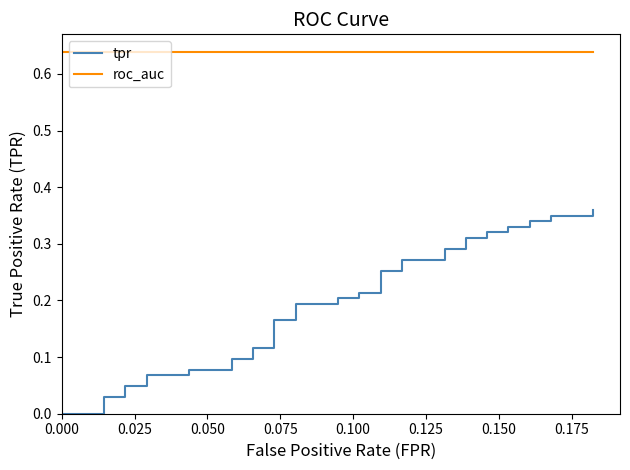

True or false: roc_auc and tpr intersect in this chart.

False